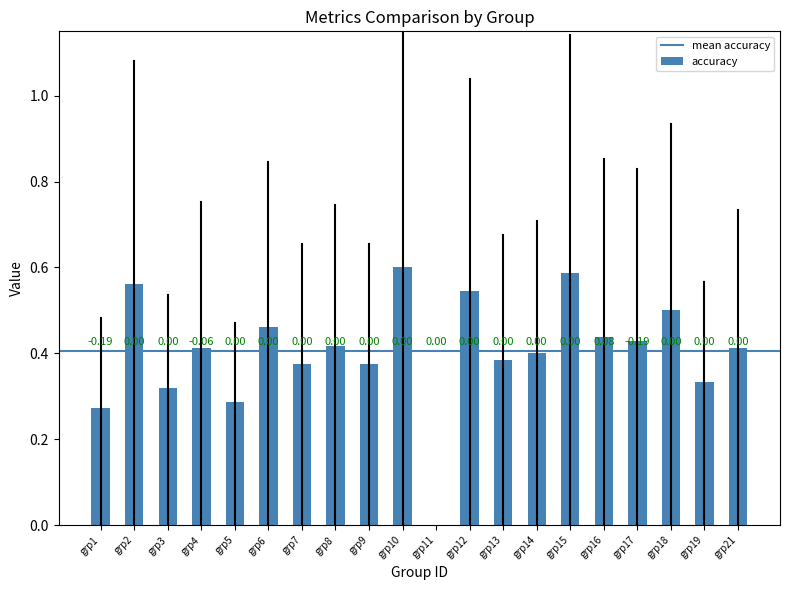

Are the bars horizontal?

No